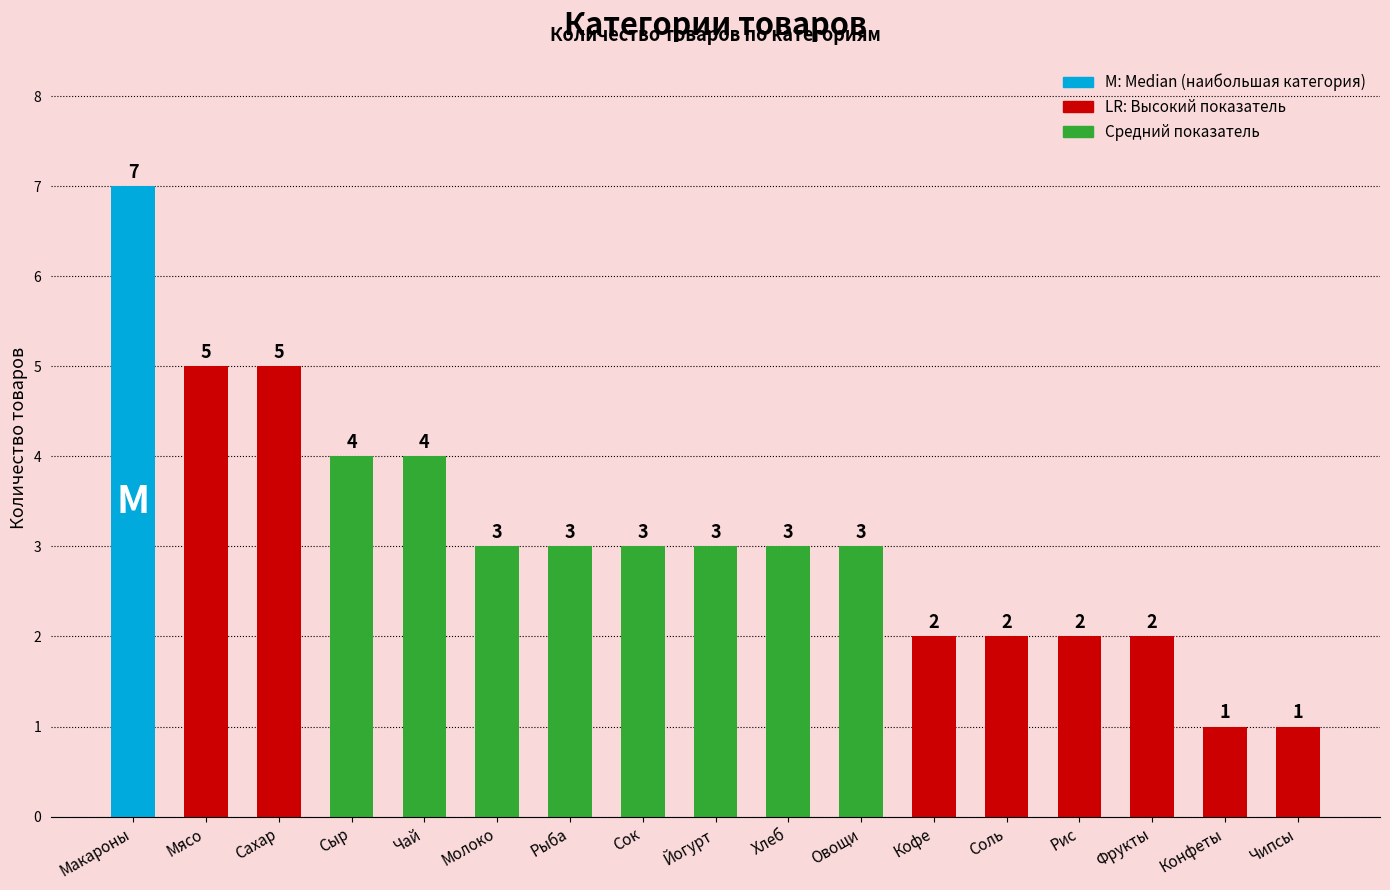

Reading left to right, transcribe all the data shown in this chart.

7	5	5	4	4	3	3	3	3	3	3	2	2	2	2	1	1